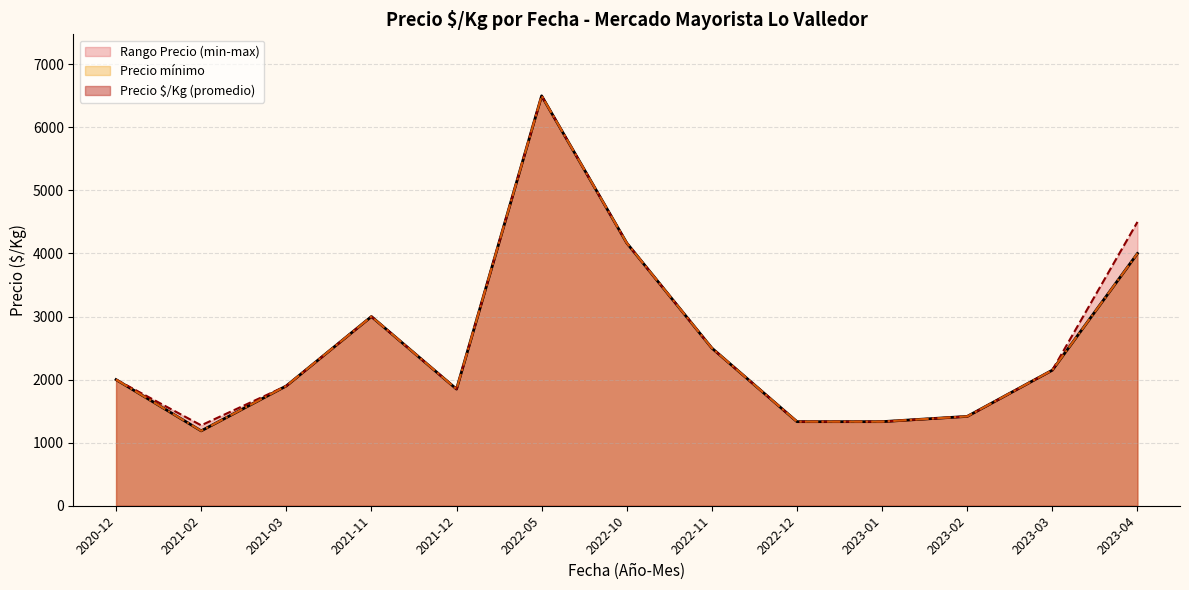

True or false: Precio maximo and Precio promedio ponderado cross at least once.

False